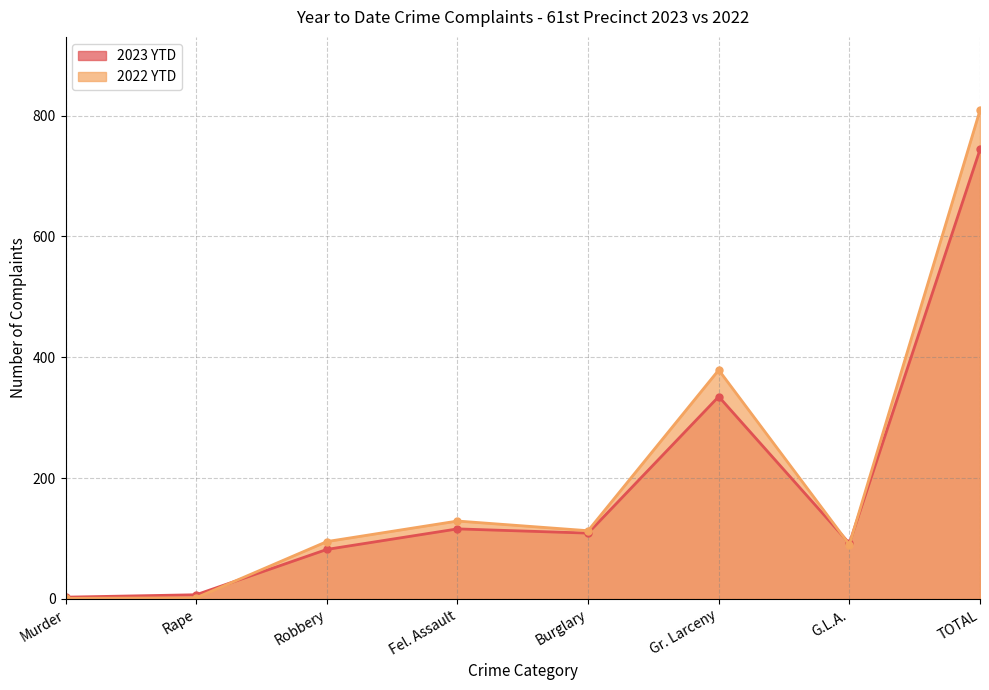

What is the total value across all series at TOTAL?

1553